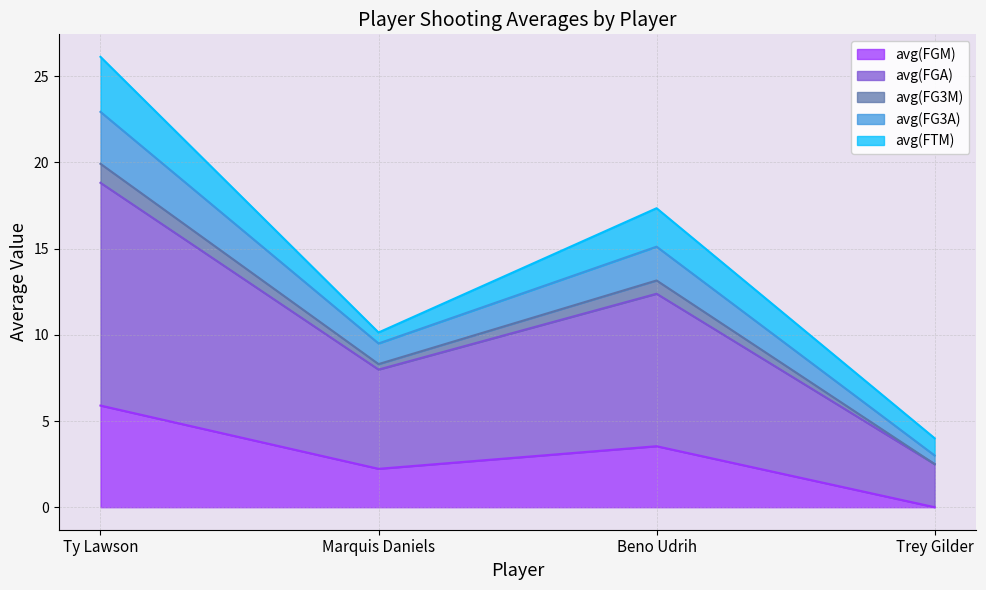

How many interior local peaks does the avg(FGA) series have?

1